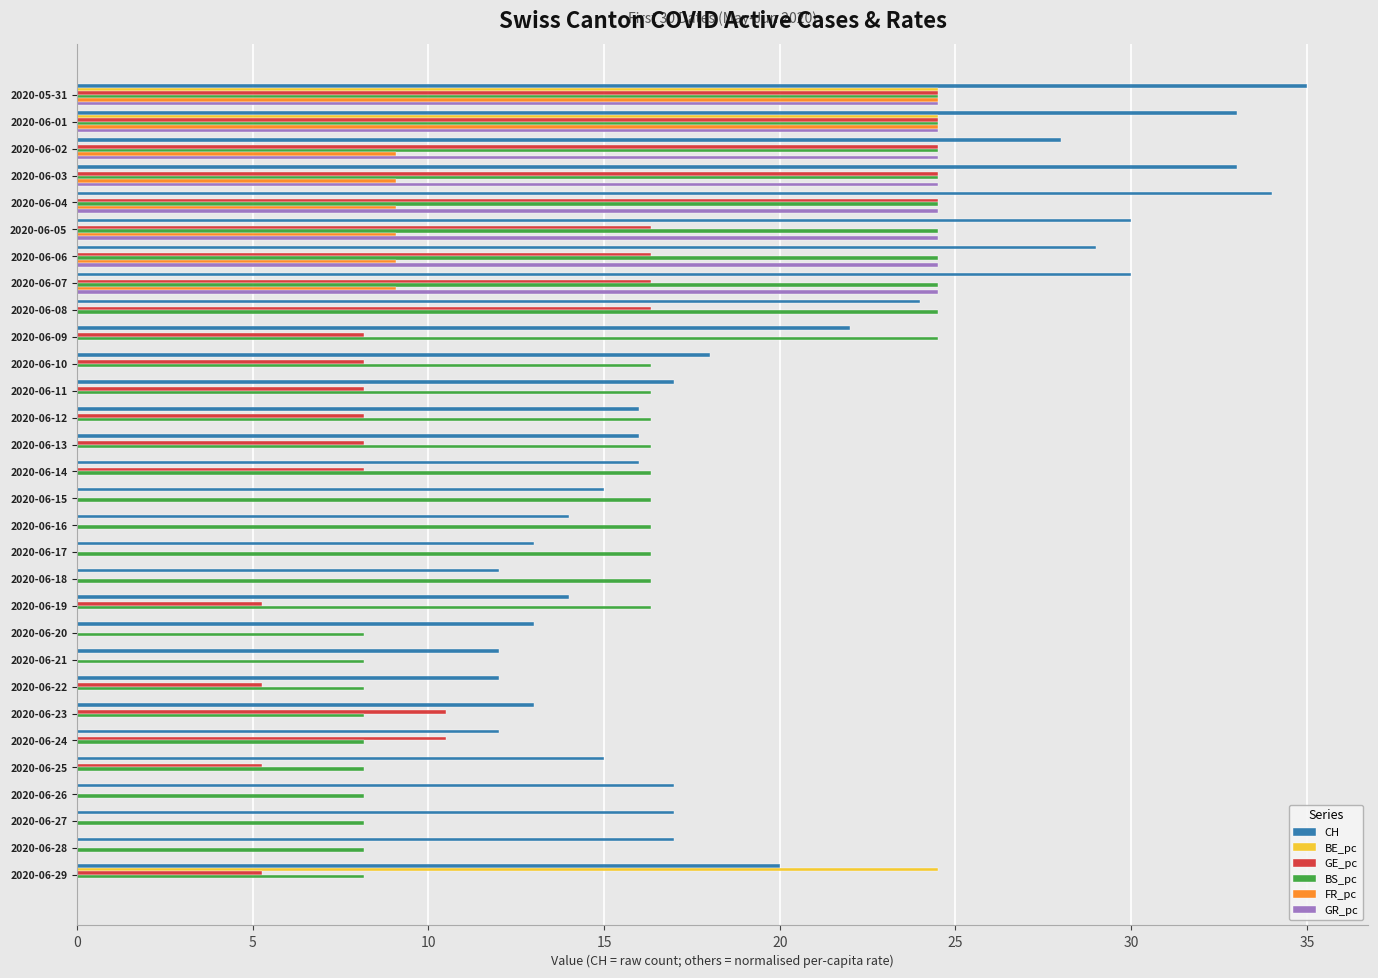

Which series has the largest total across all categories?

CH